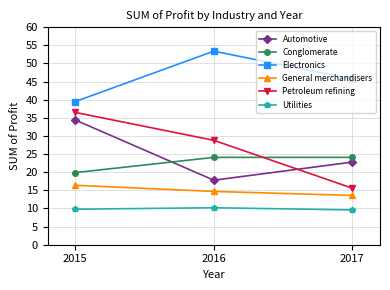

How many values in the Conglomerate series are below 24?

1